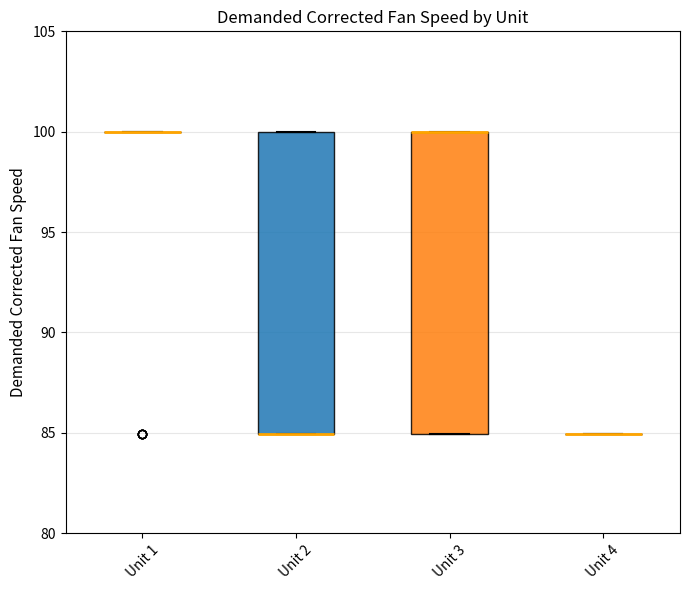

Reading left to right, transcribe this box plot: for each box, give where its median line is, the range the box spans, and where its two whiskers end, as read against the y-axis. The values are not printed on the chart, so give them approximately, as read against the axis.

Unit 1: box collapsed to a line at 100, whiskers 100 to 100
Unit 2: median 85 (drawn on the box's lower edge), box 85 to 100, whiskers 85 to 100
Unit 3: median 100 (drawn on the box's upper edge), box 85 to 100, whiskers 85 to 100
Unit 4: box collapsed to a line at 85, whiskers 85 to 85